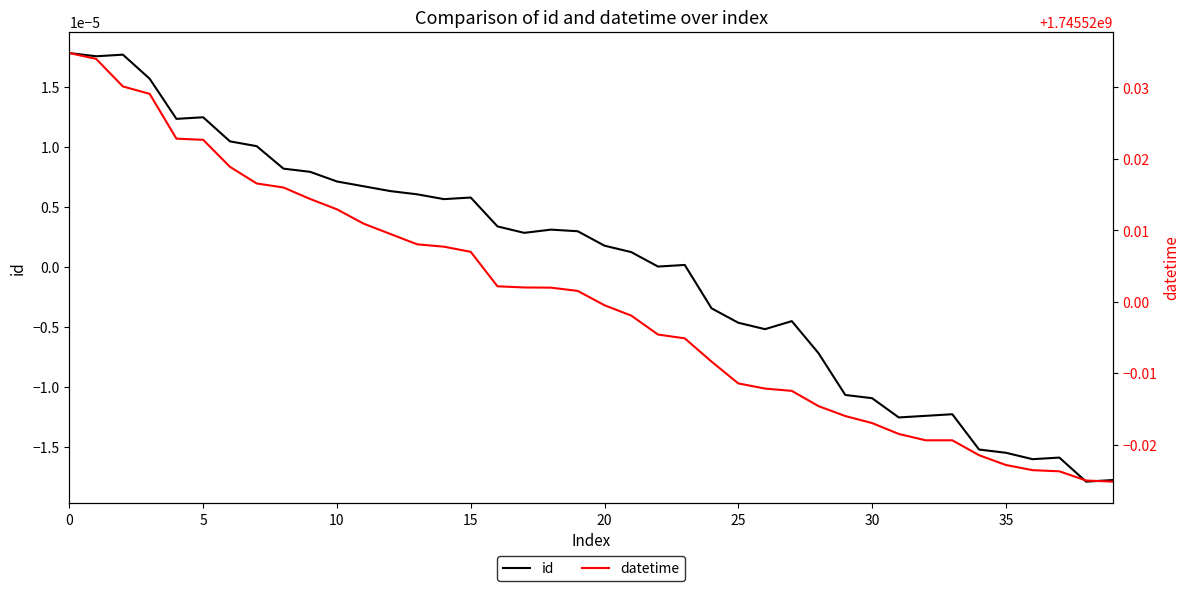

Where is id nearest to the value 0?

22